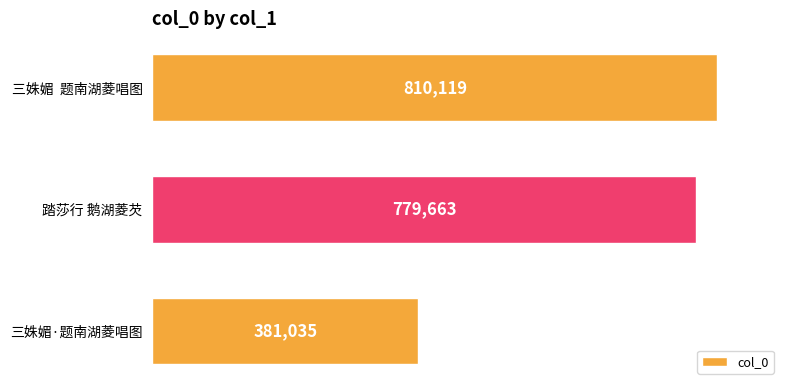

Where is the data nearest to the value 595577?

踏莎行 鹅湖菱芡